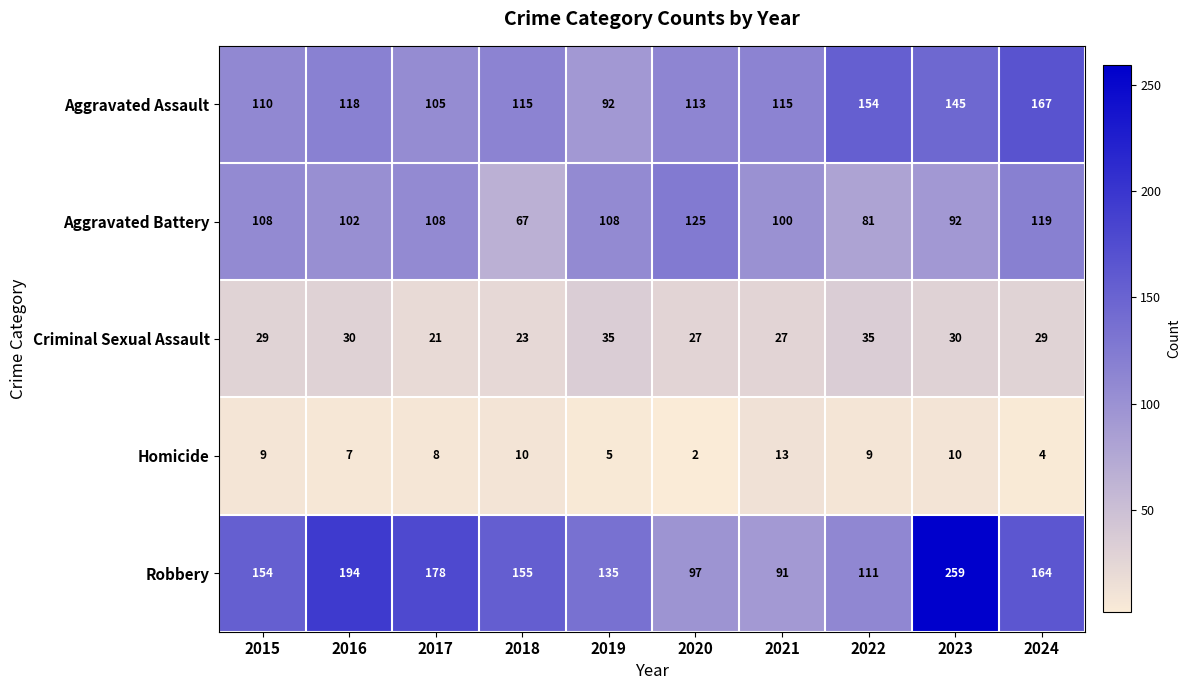

Which category has the highest value across all series?

2023